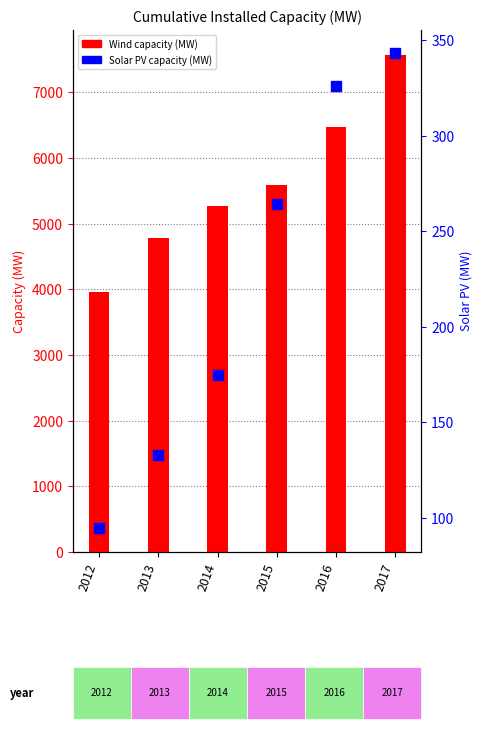

At which category is the sum across all series the highest?

2017